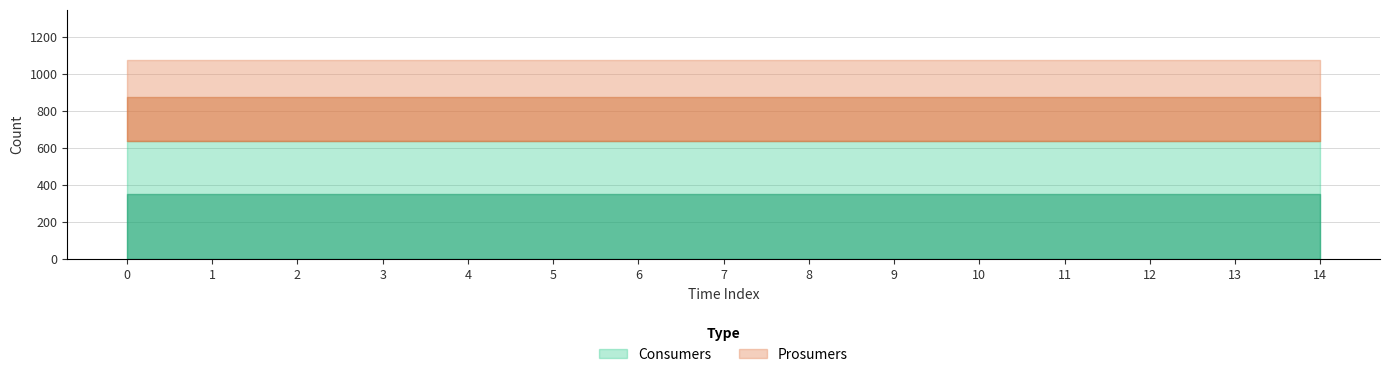

True or false: Prosumers and Consumers cross at least once.

False